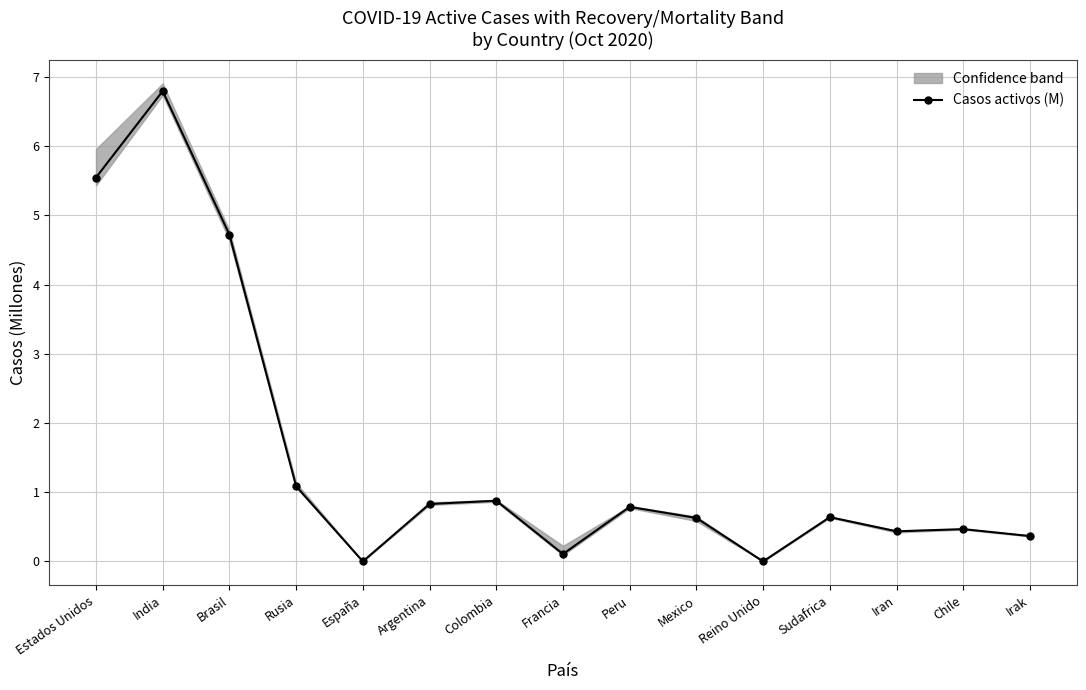

Does the chart have visible grid lines?

Yes